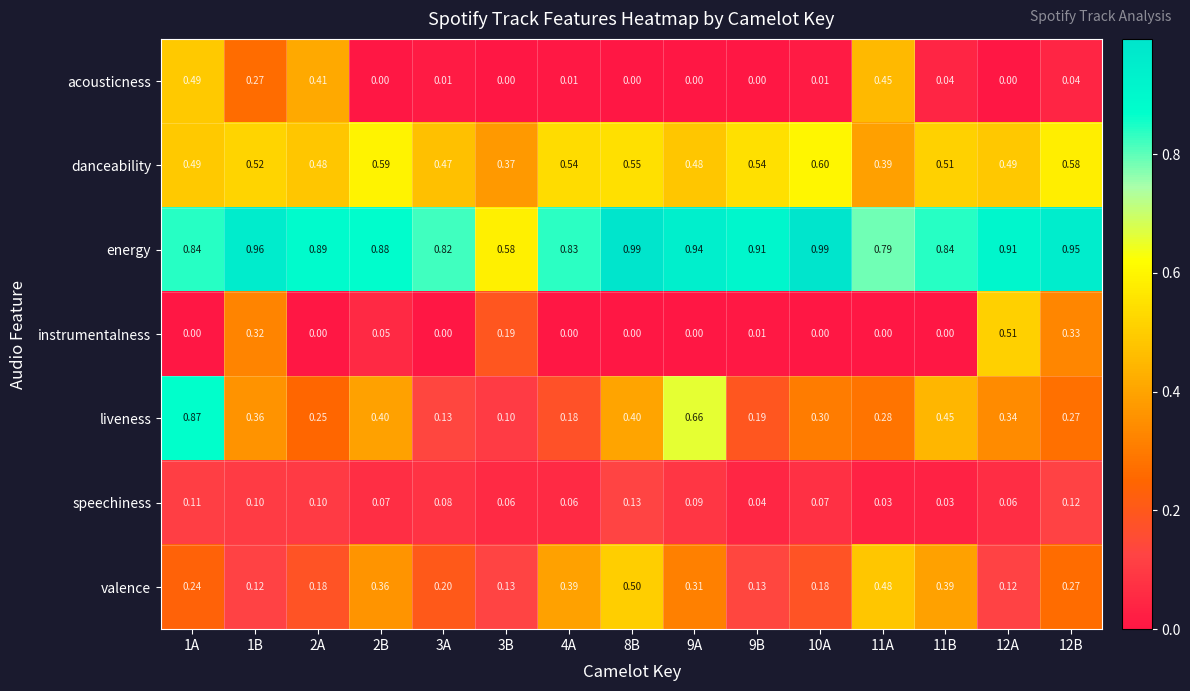

Which series has the largest range (max minus min)?

liveness